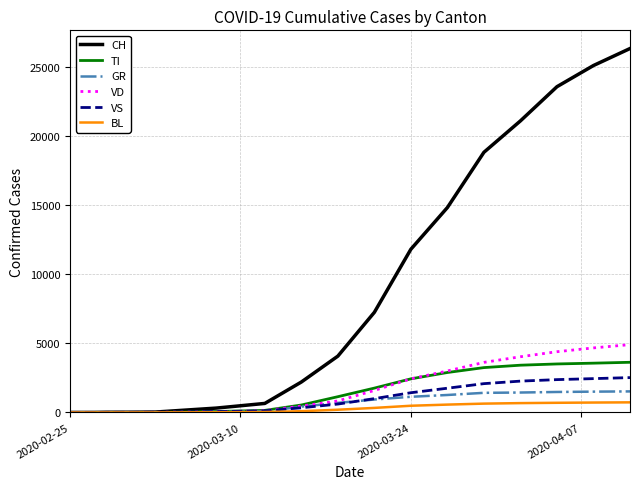

Which series has the largest total across all categories?

CH